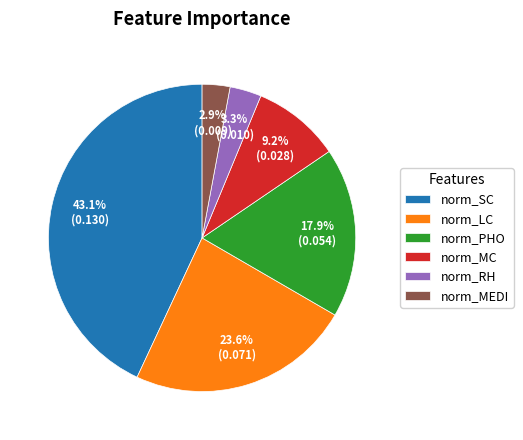

The norm_LC slice represents 10% of the pie. True or false?

False